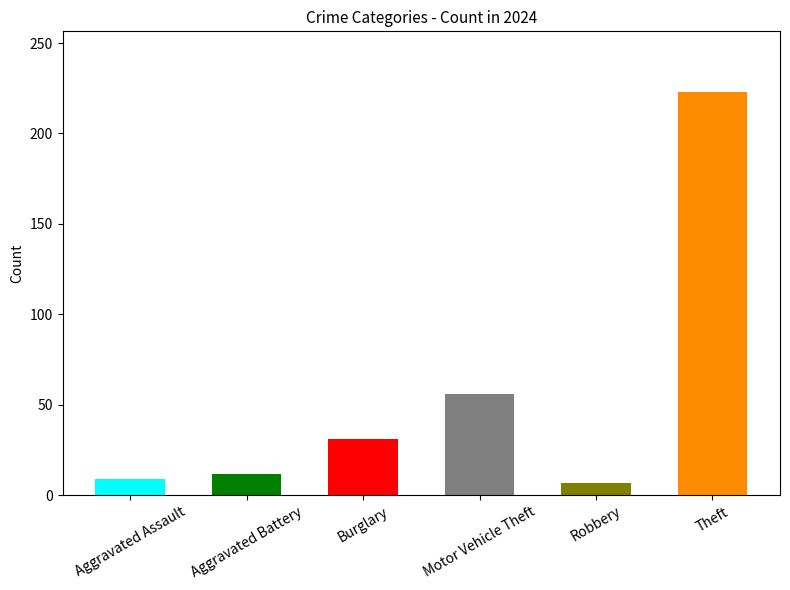

Approximately how many times larger is the value at Theft compared to Motor Vehicle Theft?

4.0